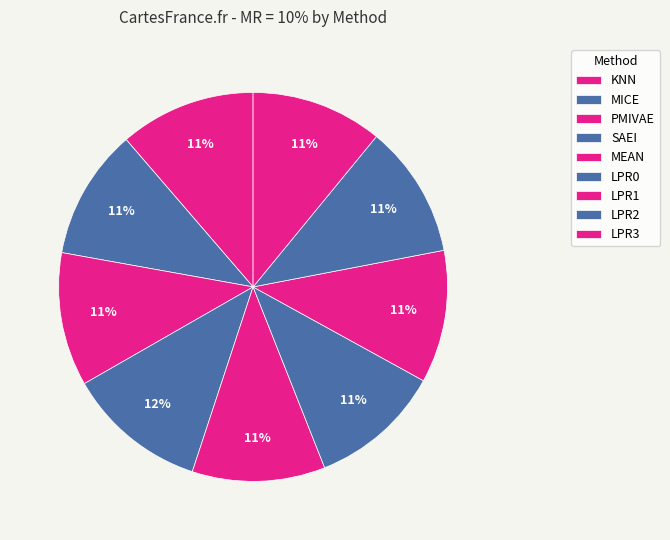

Is the sum of SAEI and KNN greater than half?

No